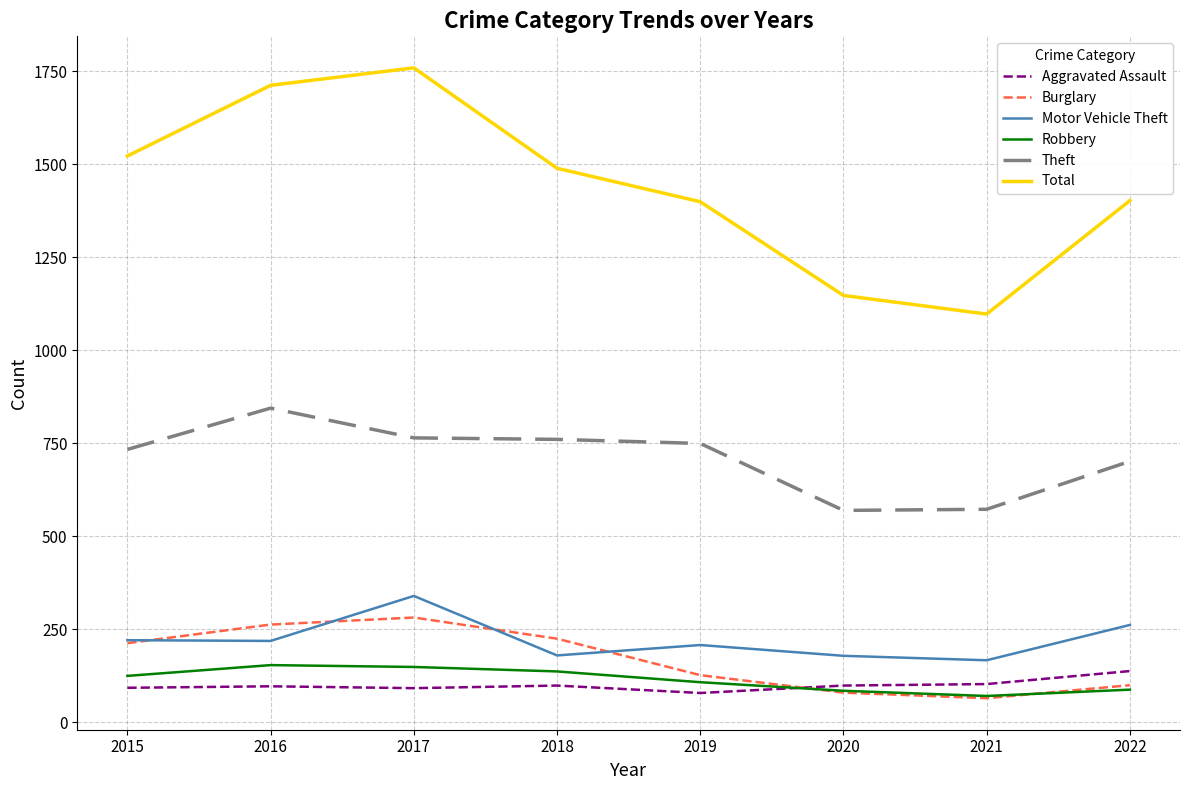

Is this an area chart (filled region under the line)?

No